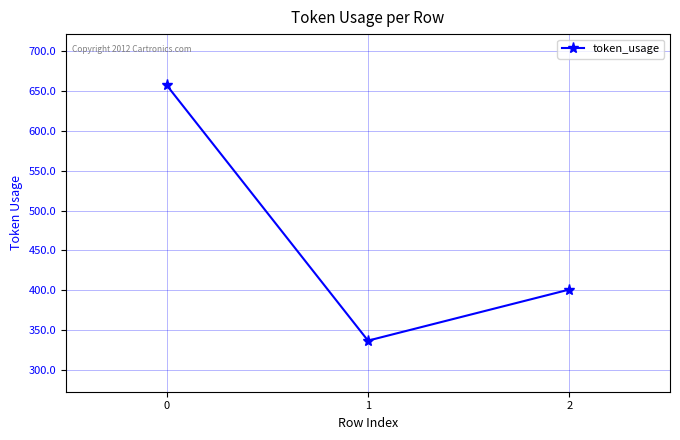

Count the number of data series in this chart.

1